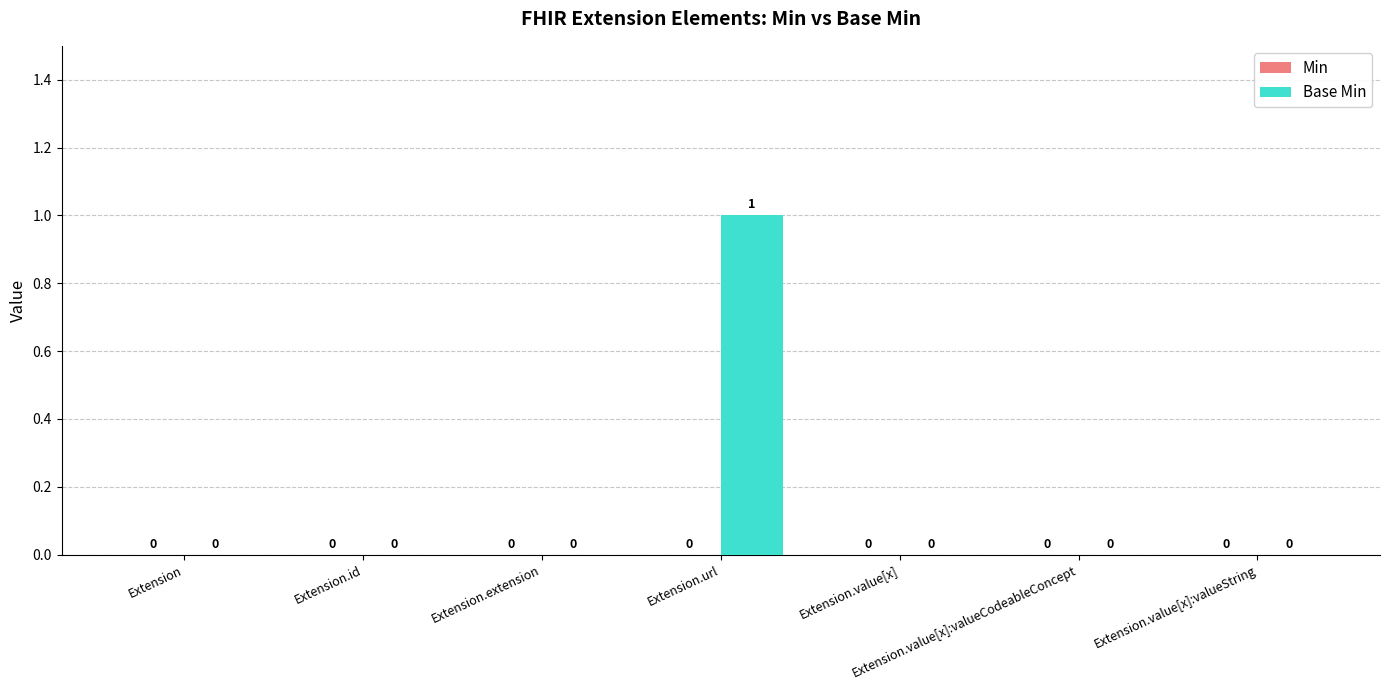

Which category has the highest value across all series?

Extension.url